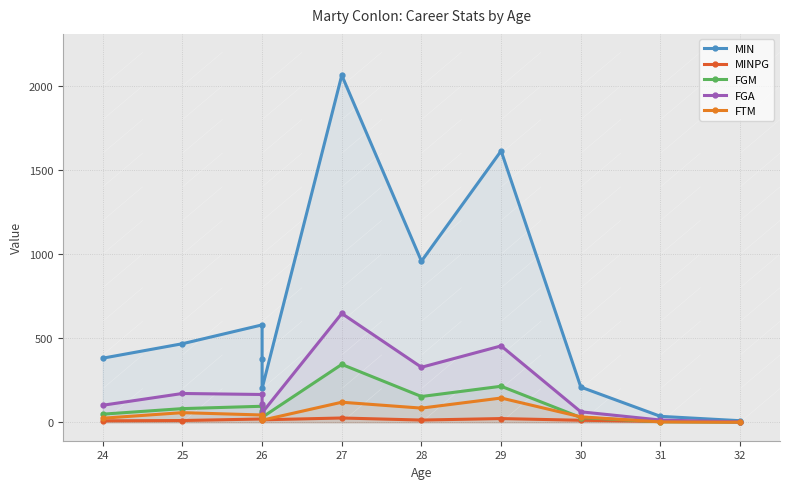

True or false: MINPG and MIN cross at least once.

False